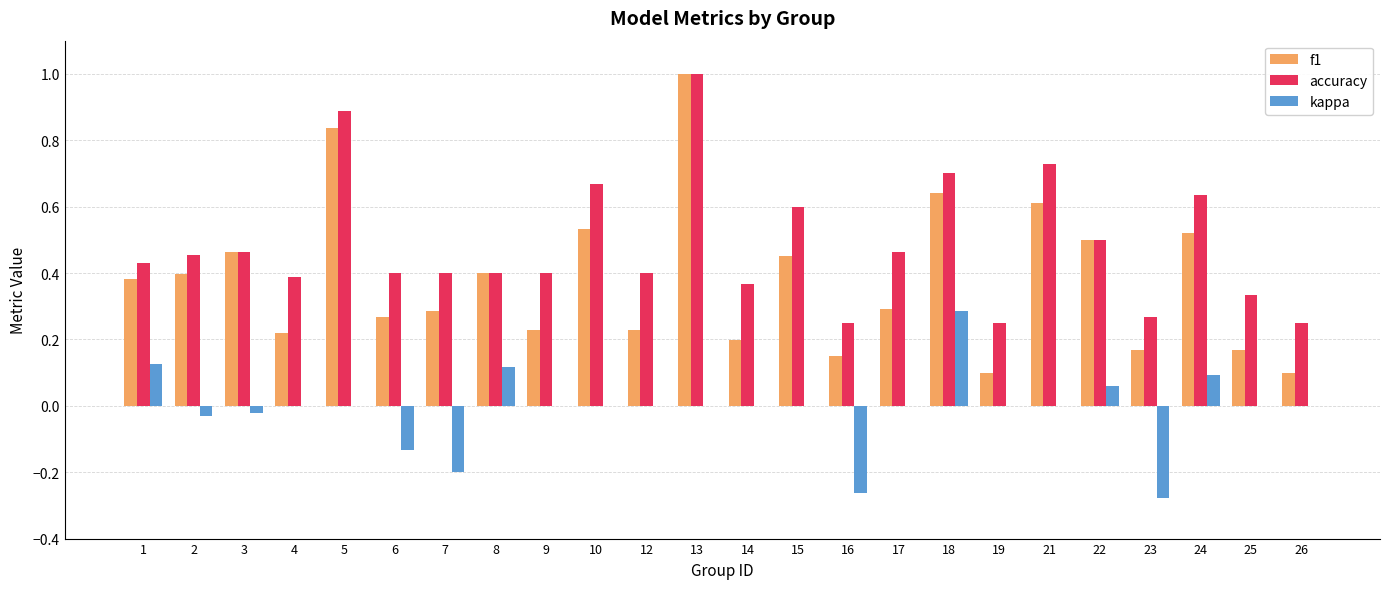

Which category has the highest value across all series?

13